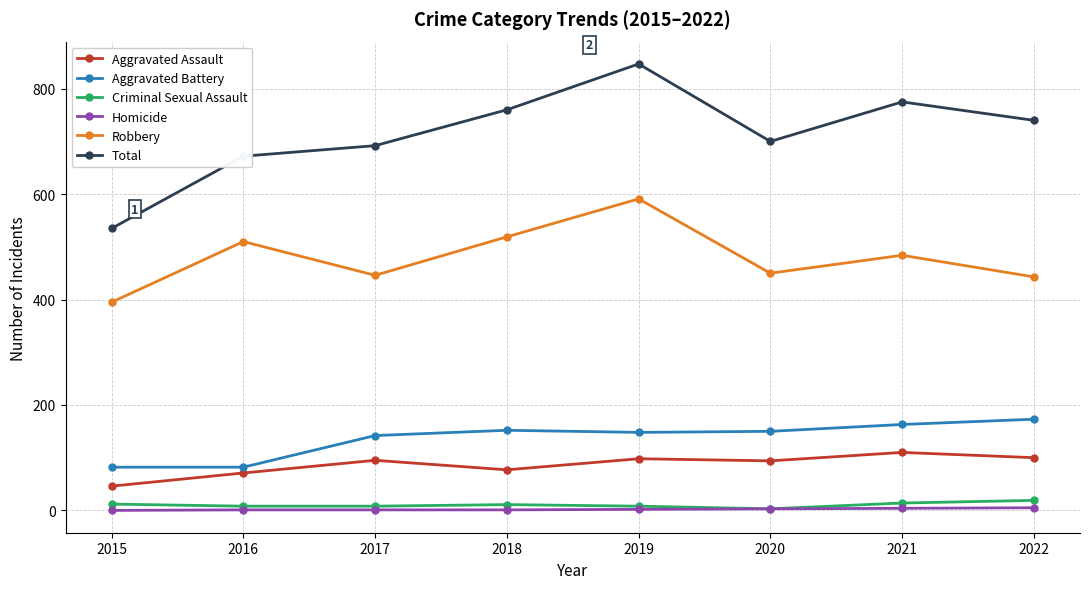

How many lines are shown in the chart?

6